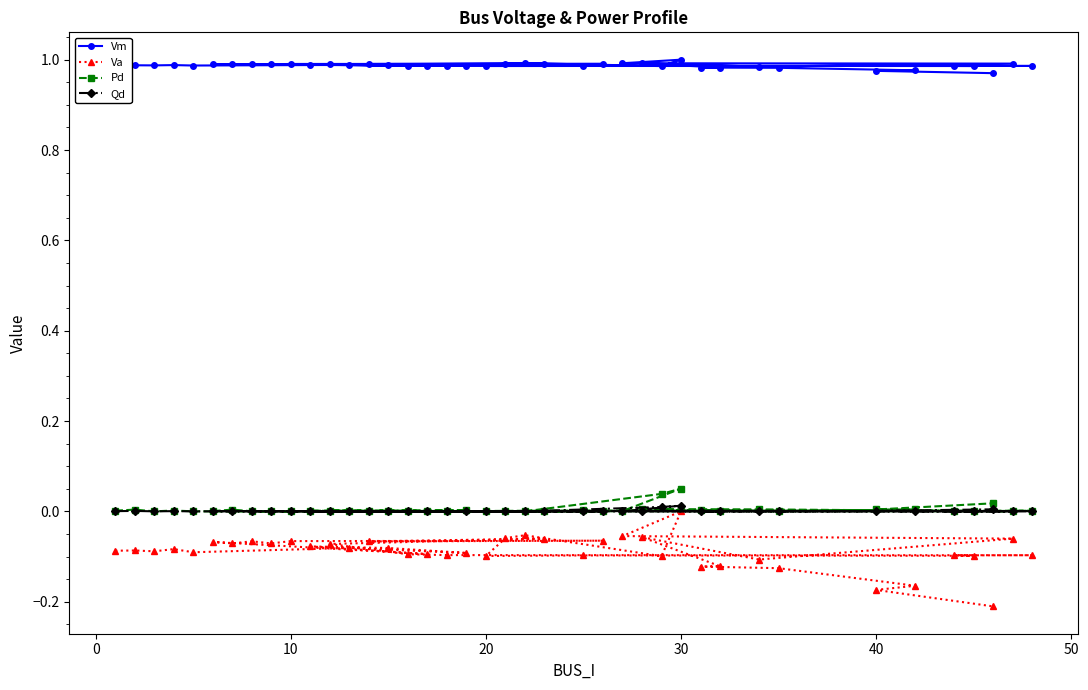

What are all the series names shown in the legend?

Vm, Va, Pd, Qd